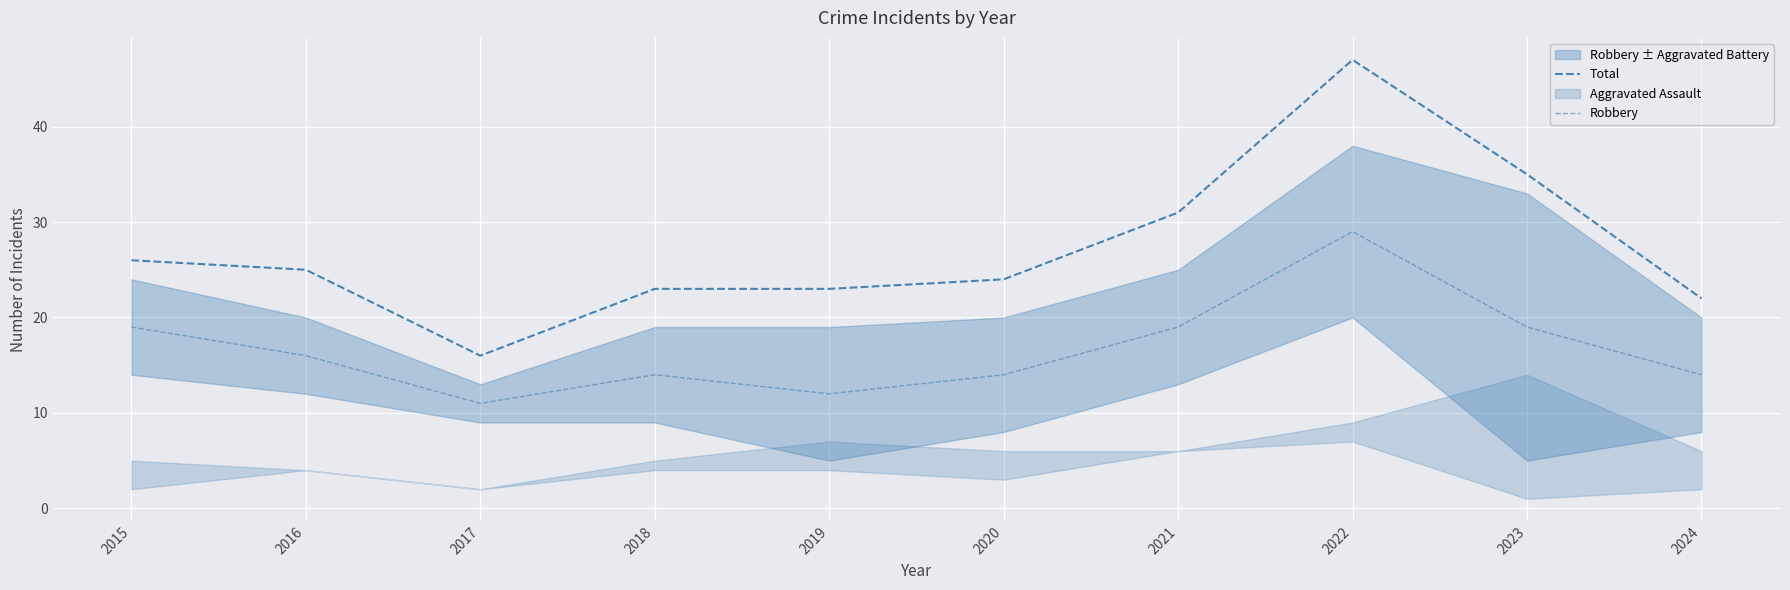

How many Robbery values are between 14 and 19?

7